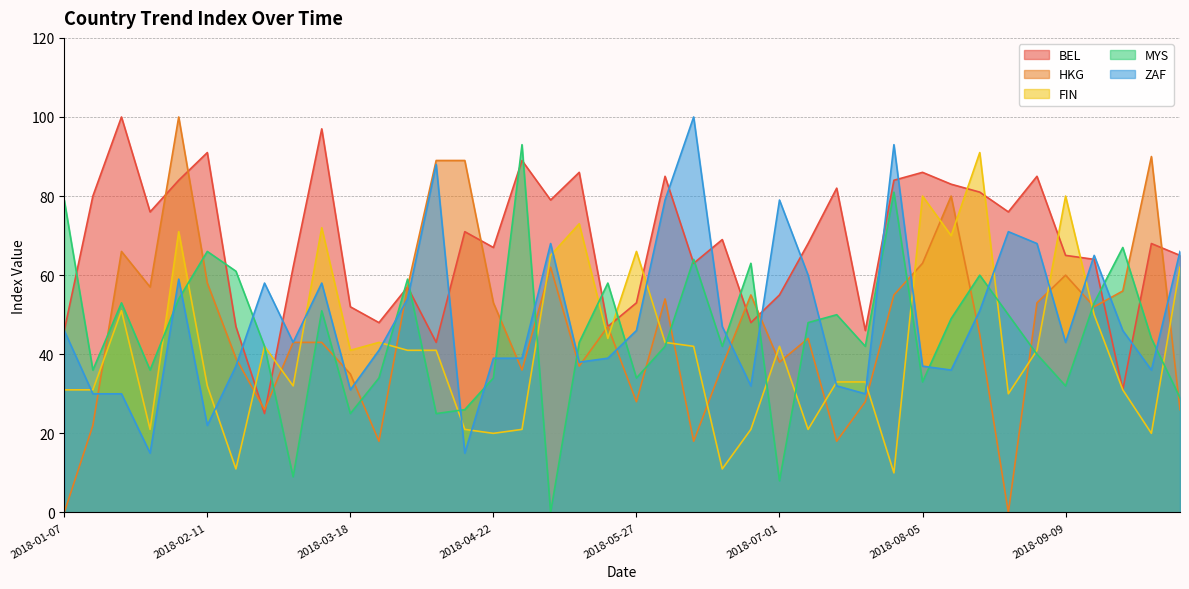

Where is BEL nearest to the value 62?

2018-03-04